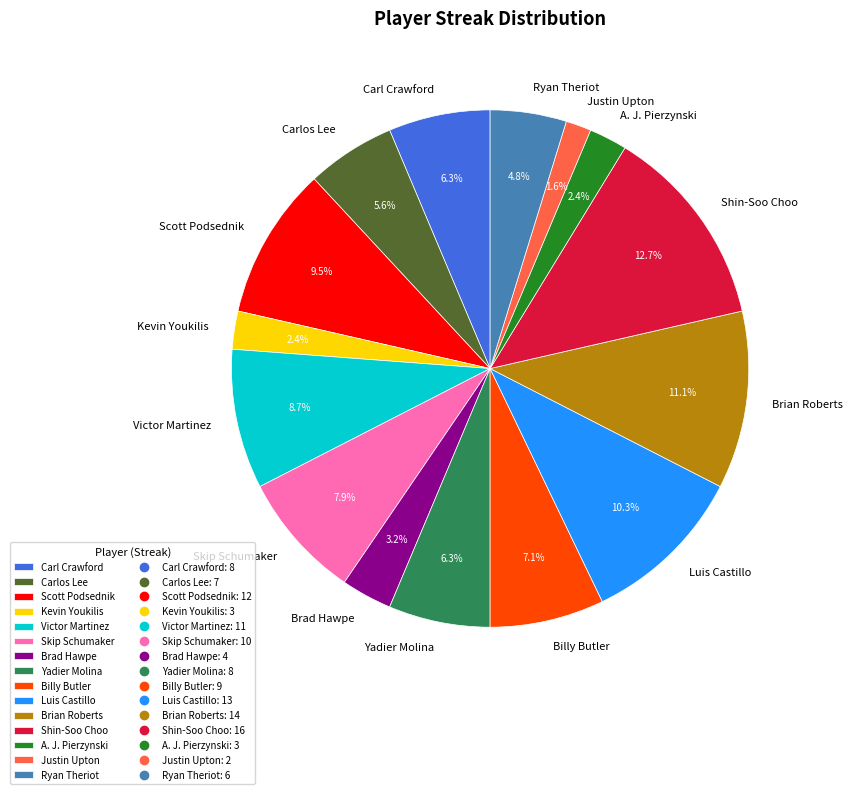

Is there any slice that represents more than half of the pie?

No